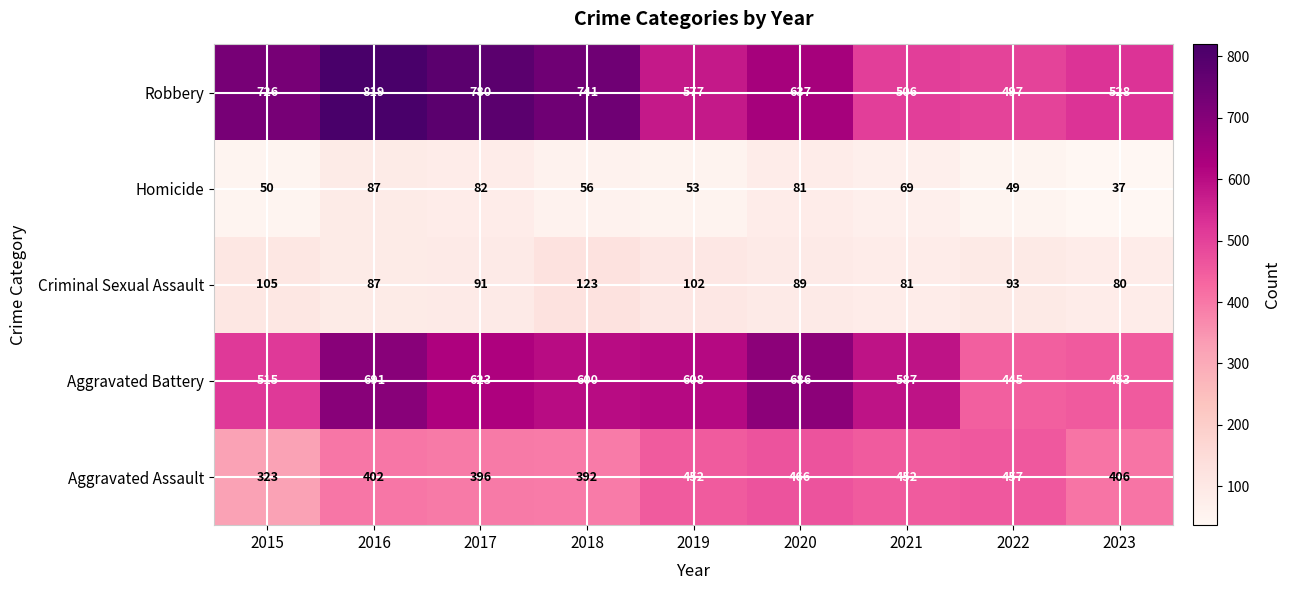

Which label corresponds to the largest value in the chart?

2016